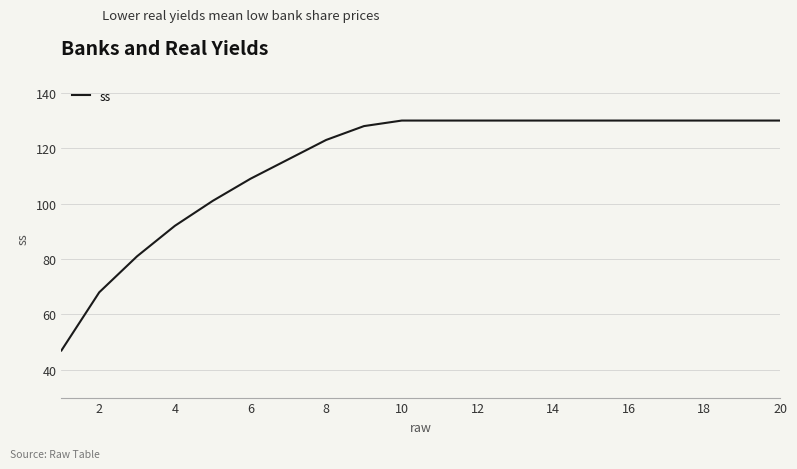

What is the maximum value shown in the chart?

130